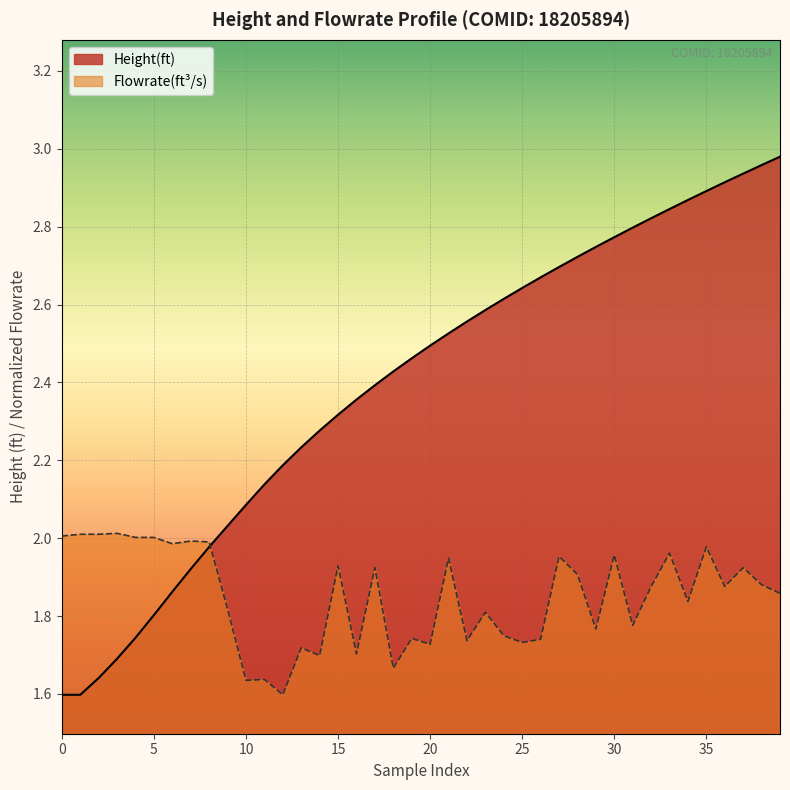

True or false: Height(ft) and Flowrate(ft^3/s) intersect in this chart.

True